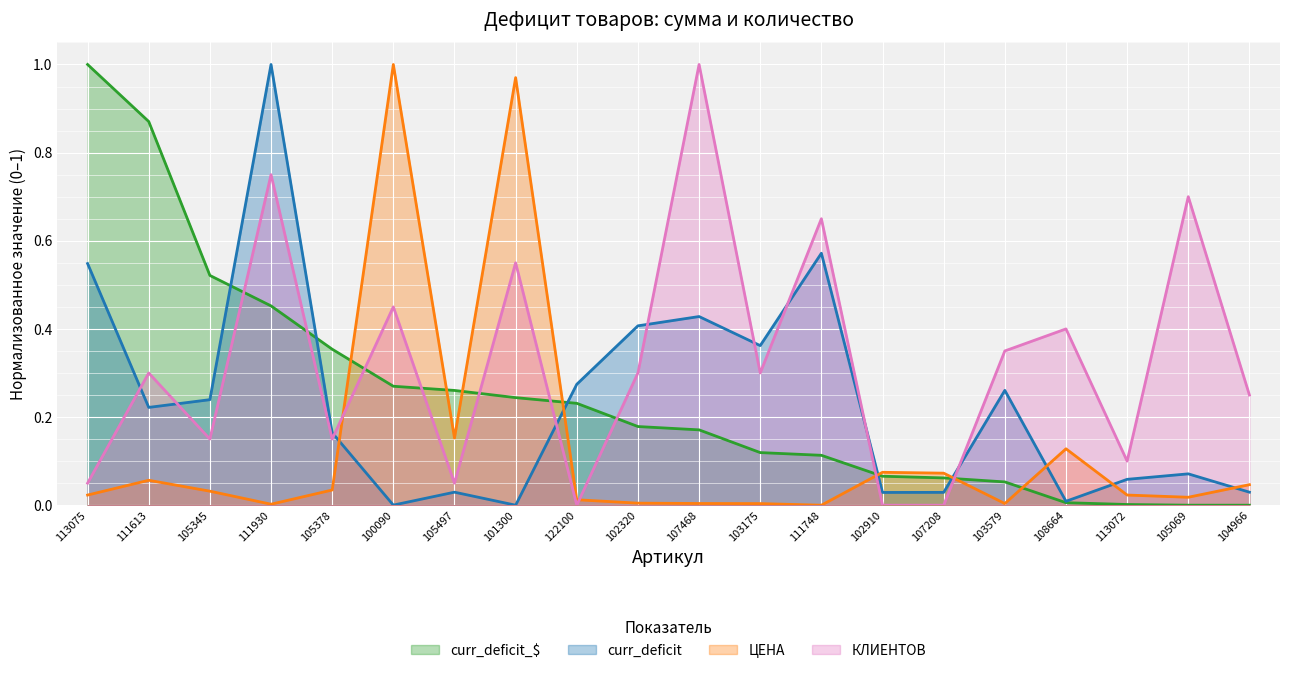

Reading right to left, transcribe all the data shown in this chart.

curr_deficit_$: 0.0	0.0	0.0	0.0	0.1	0.1	0.1	0.1	0.1	0.2	0.2	0.2	0.2	0.3	0.3	0.4	0.5	0.5	0.9	1.0
curr_deficit: 0.0	0.1	0.1	0.0	0.3	0.0	0.0	0.6	0.4	0.4	0.4	0.3	0.0	0.0	0.0	0.2	1.0	0.2	0.2	0.5
ЦЕНА: 0.0	0.0	0.0	0.1	0.0	0.1	0.1	0.0	0.0	0.0	0.0	0.0	1.0	0.2	1.0	0.0	0.0	0.0	0.1	0.0
КЛИЕНТОВ: 0.2	0.7	0.1	0.4	0.3	0.0	0.0	0.6	0.3	1.0	0.3	0.0	0.5	0.0	0.4	0.1	0.7	0.1	0.3	0.0